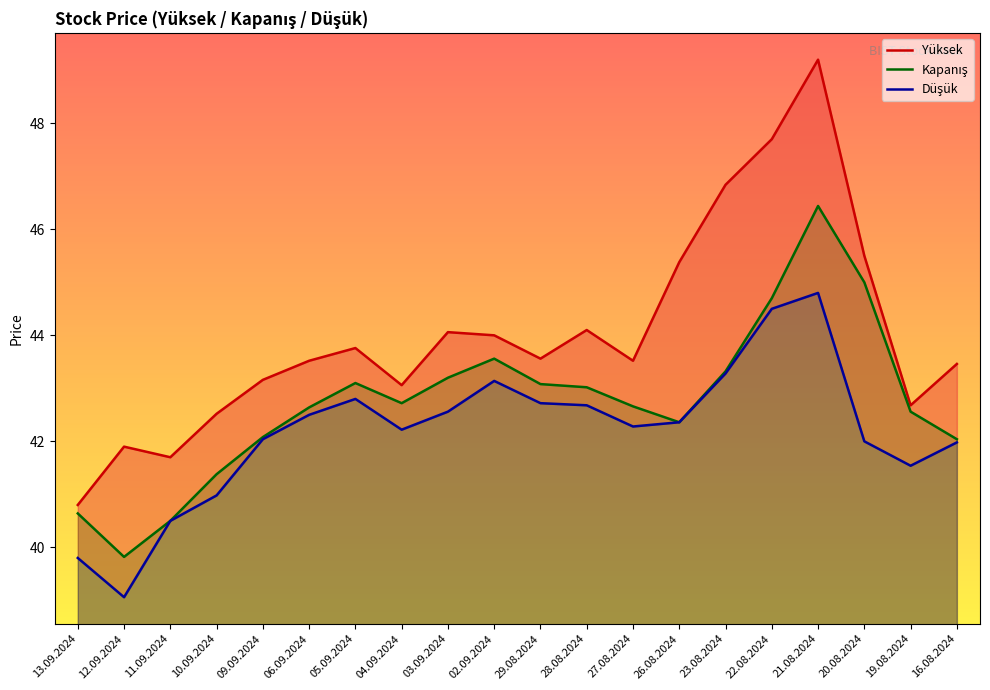

What value does the Yüksek series have at 20.08.2024?

45.5